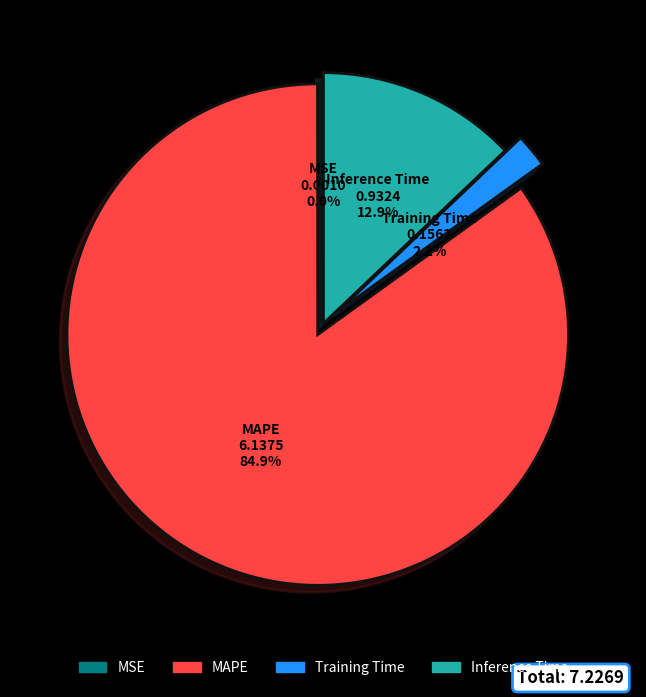

Which has a higher value, Training Time or MAPE?

MAPE